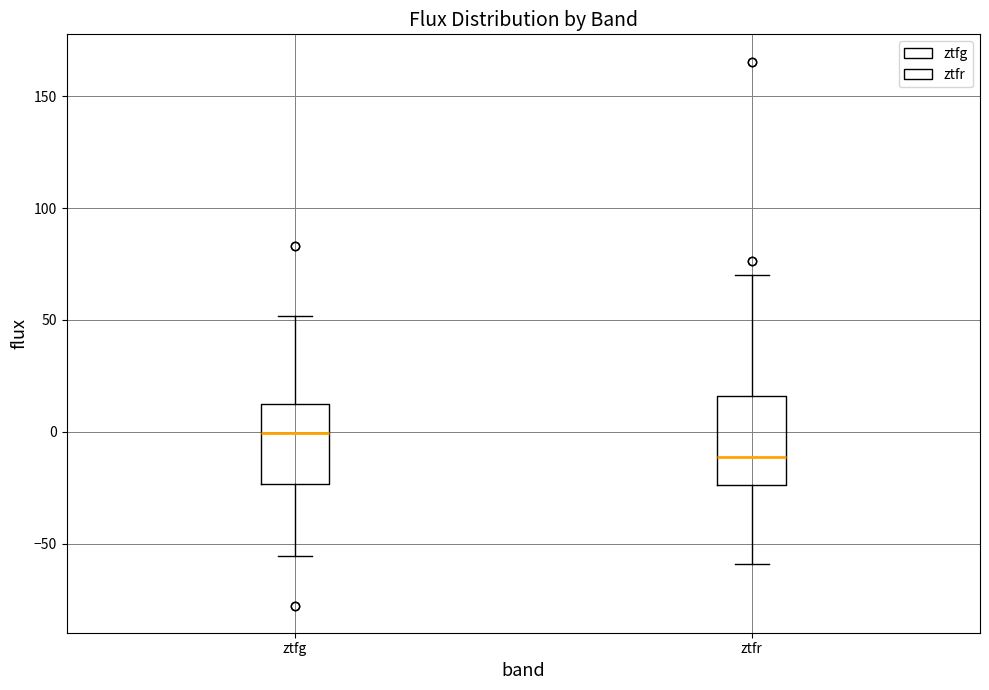

Where is the upper edge of the box for ztfr on the y-axis? The values are not printed on the chart, so give them approximately, as read against the axis.

15